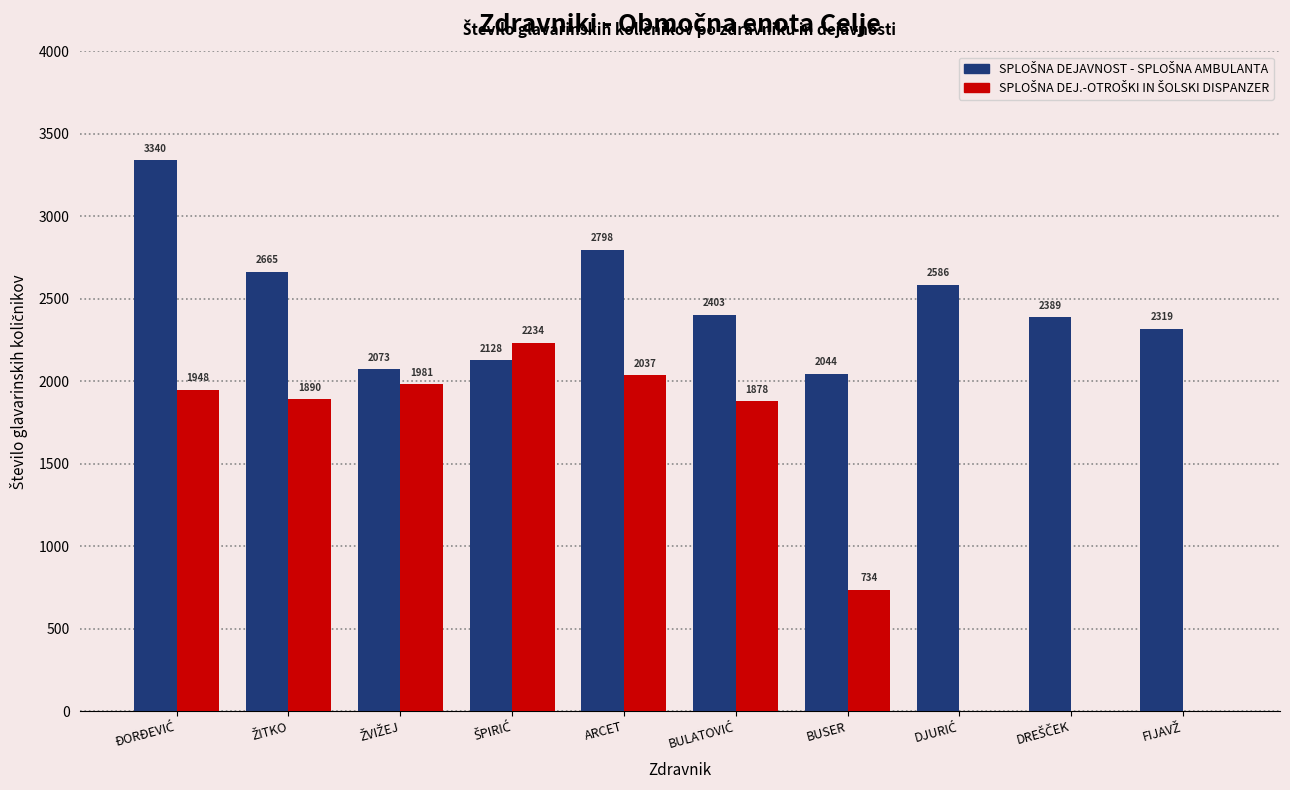

What is the maximum value shown in the chart?

3340.3